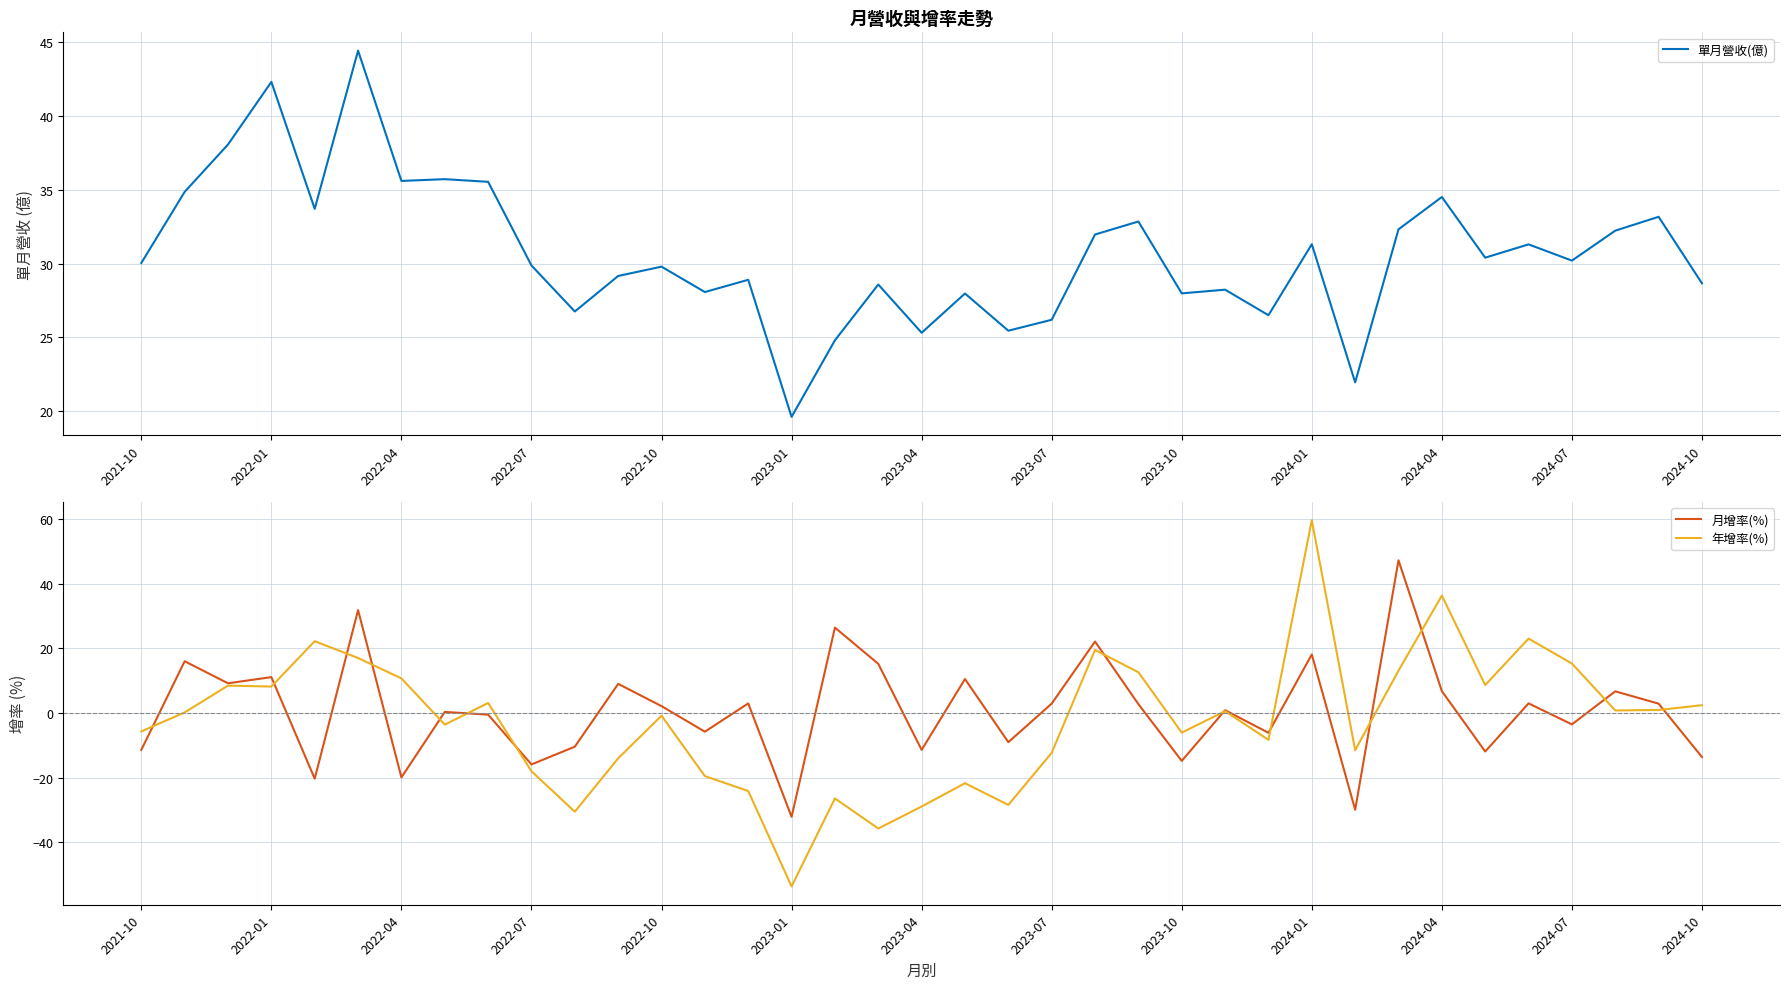

Does the chart have visible grid lines?

Yes